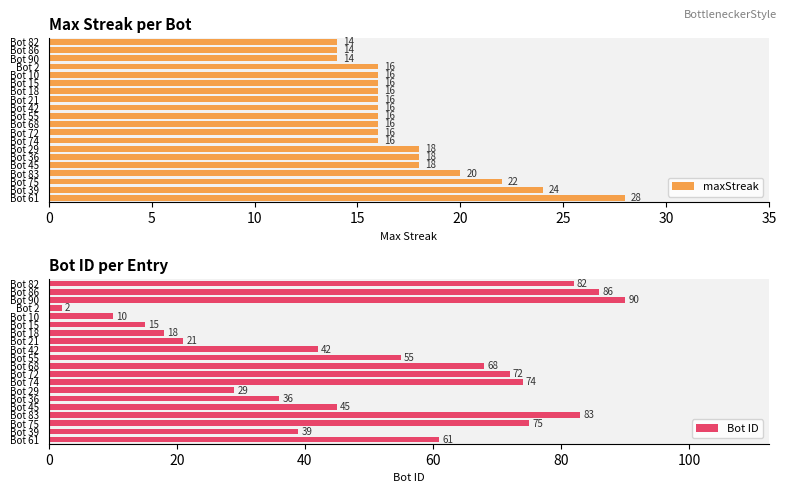

True or false: maxStreak has a value of 16 at Bot 55.

True